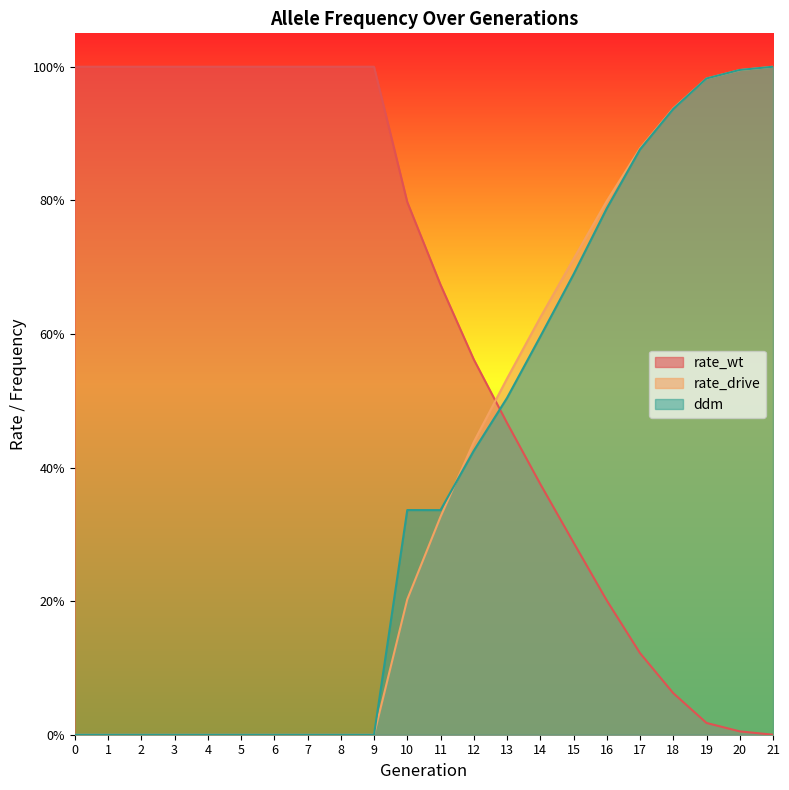

How many times do ddm and rate_wt cross each other?

1